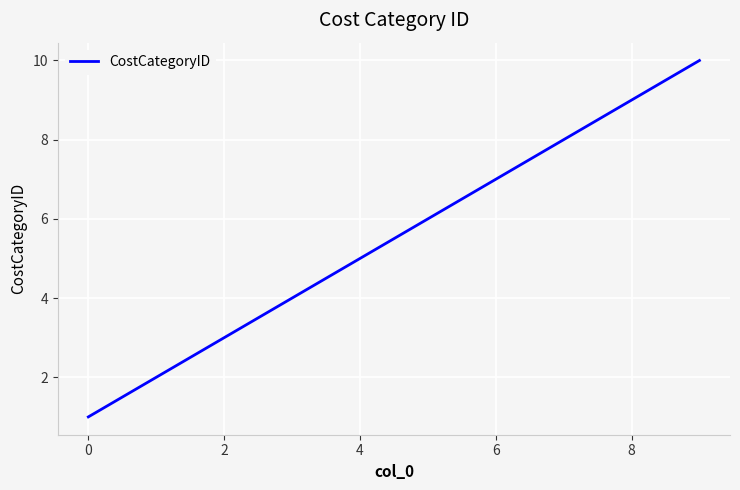

What is the difference between the maximum and minimum values?

9